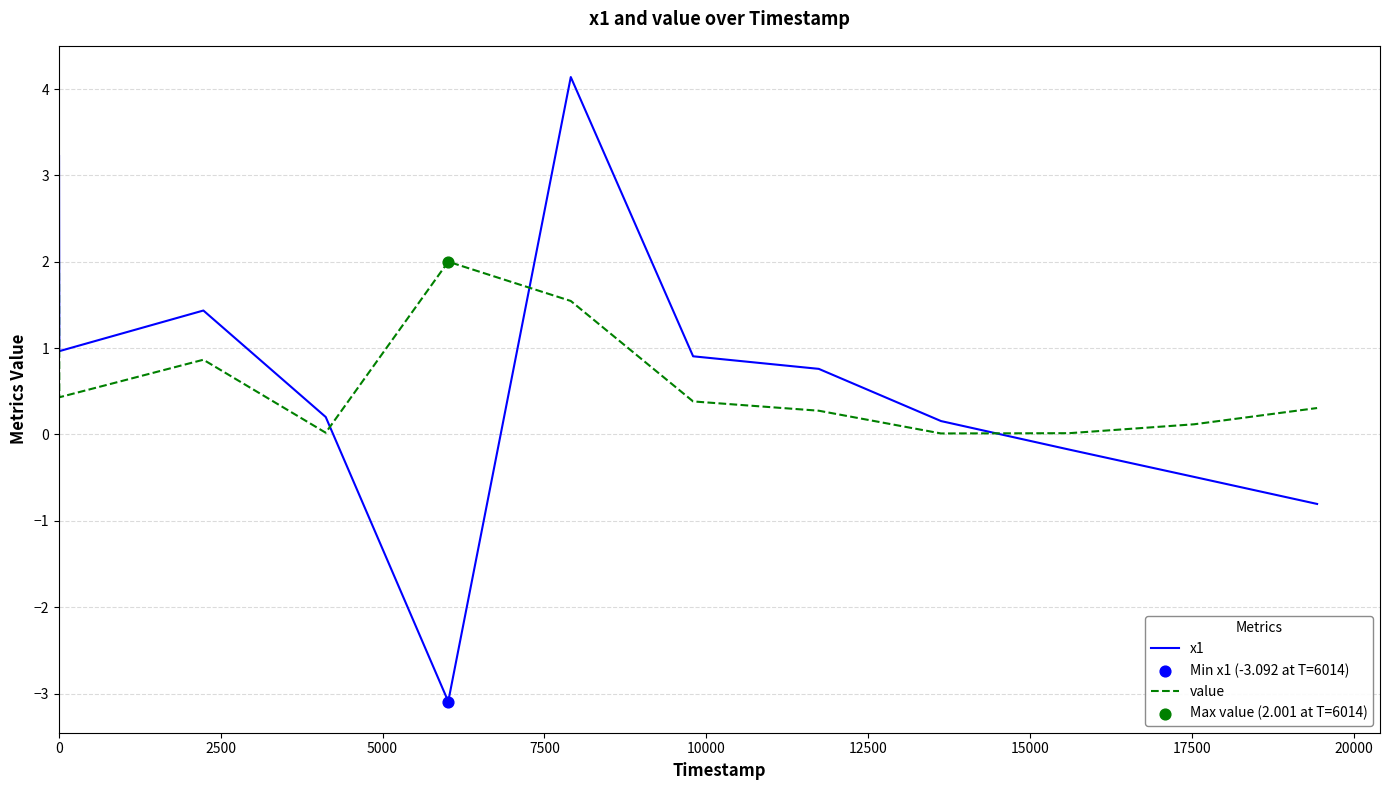

Which series has the largest range (max minus min)?

x1